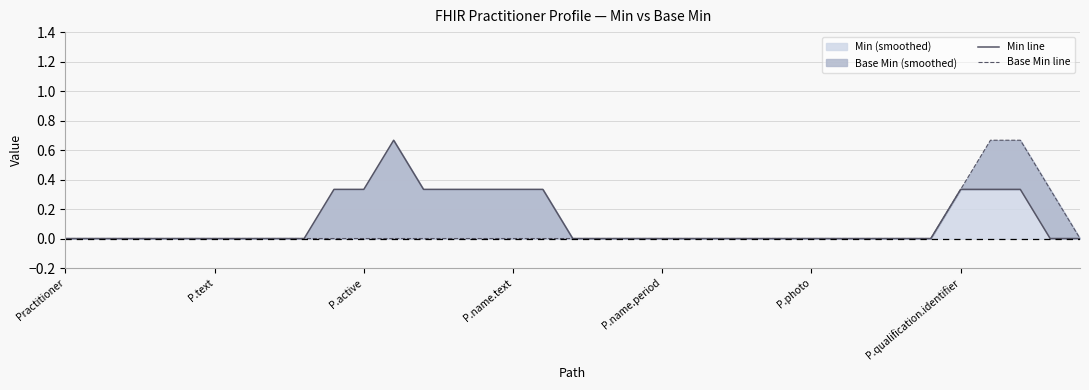

How many data points does each series have?

35